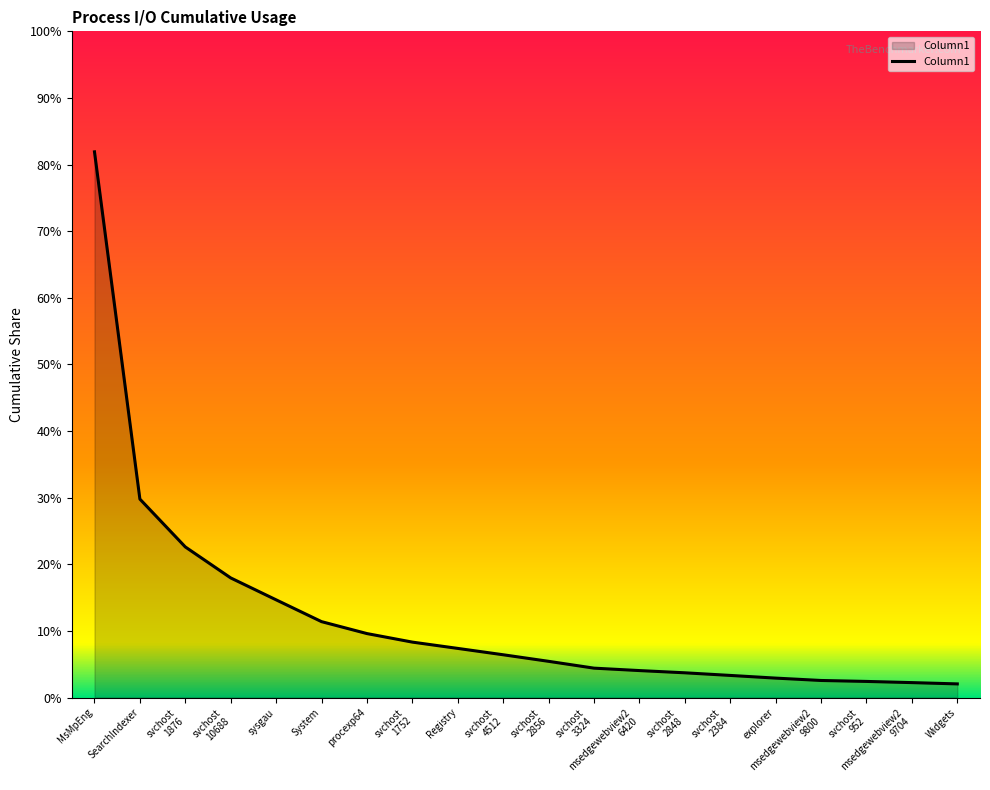

Which has a higher value, msedgewebview2
9800 or System?

System